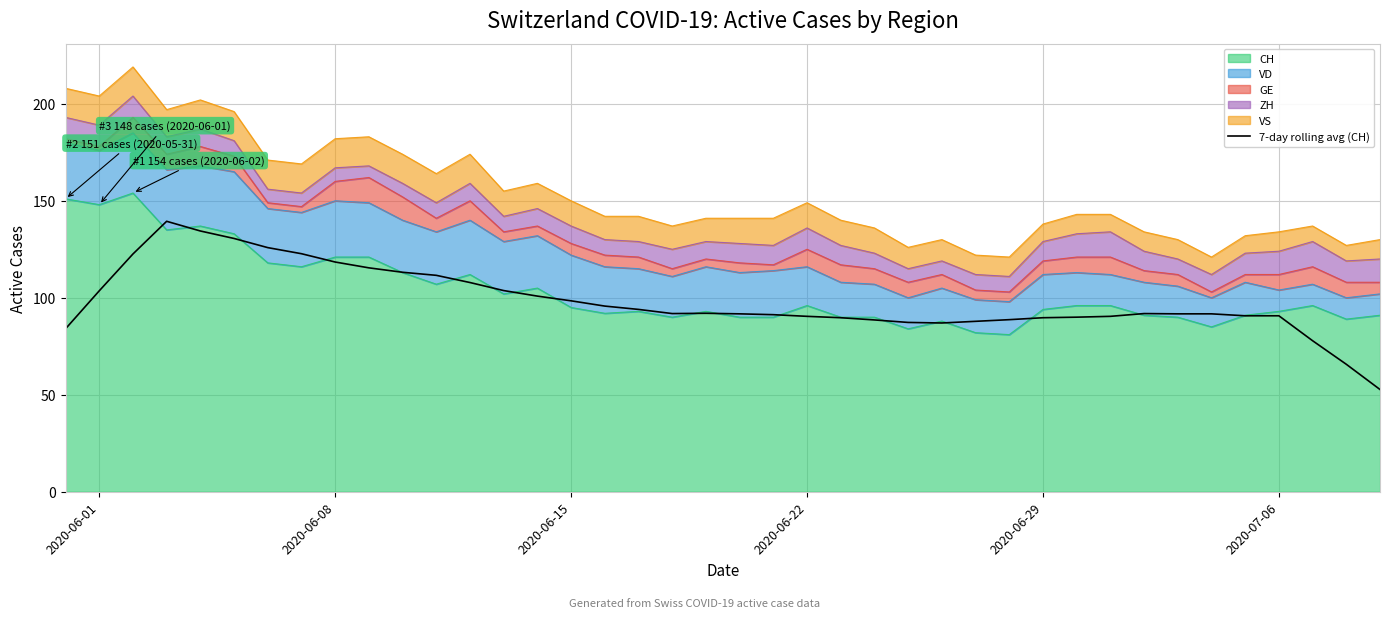

The chart shows a value of 17.1 at 2020-06-01. True or false?

False